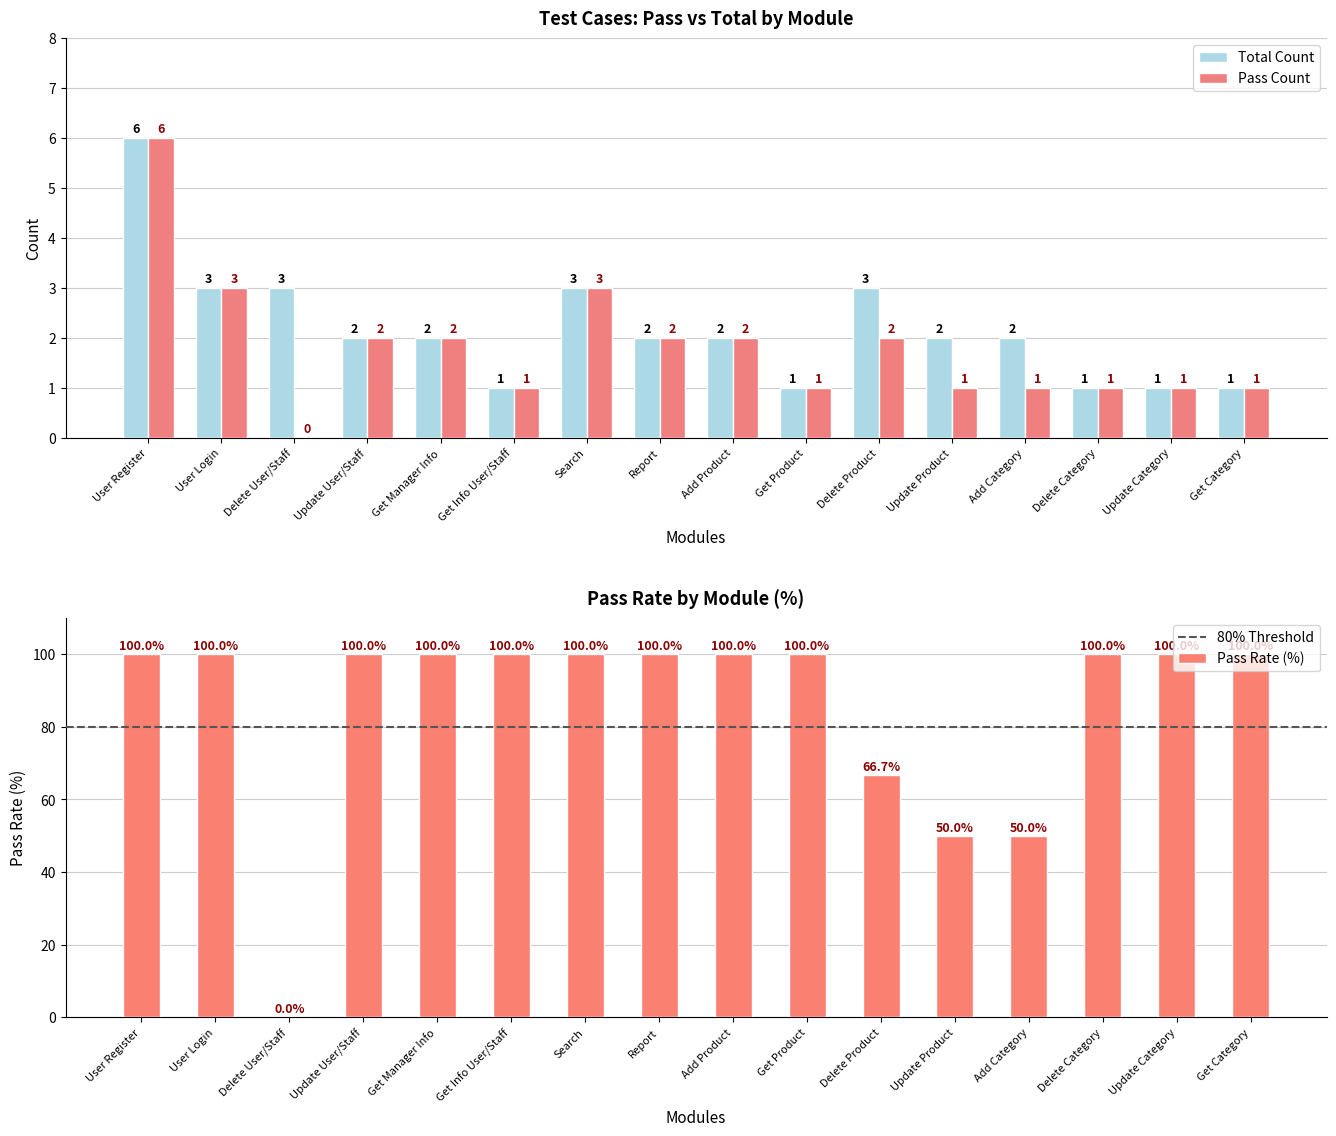

Which category has the highest value across all series?

User Register